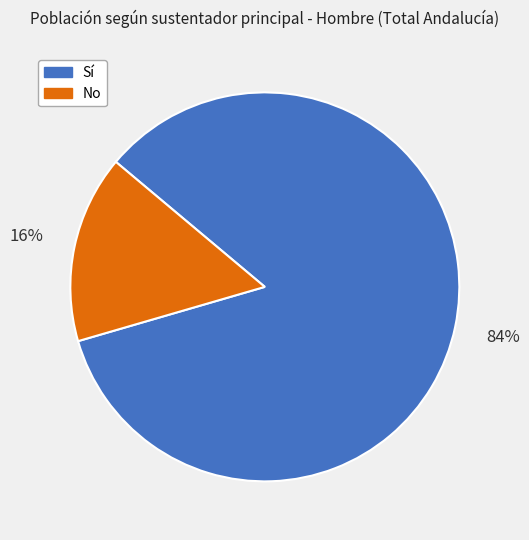

Which has a higher value, No or Sí?

Sí